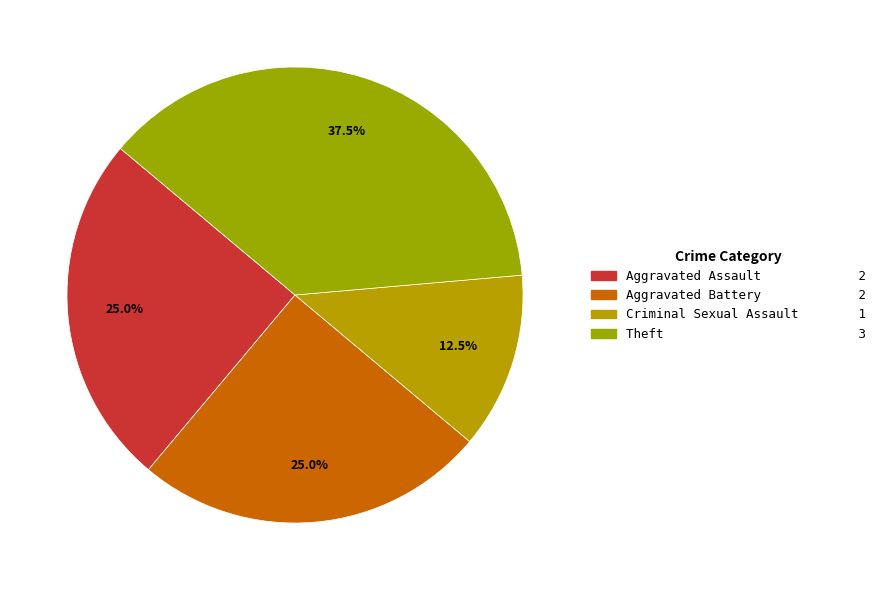

Which category has the biggest portion of the pie?

Theft 3